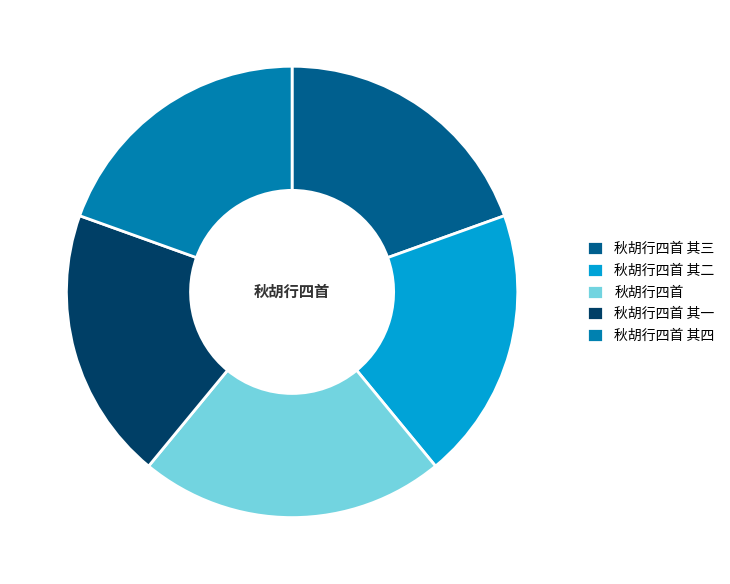

How many slices are in this pie chart?

5